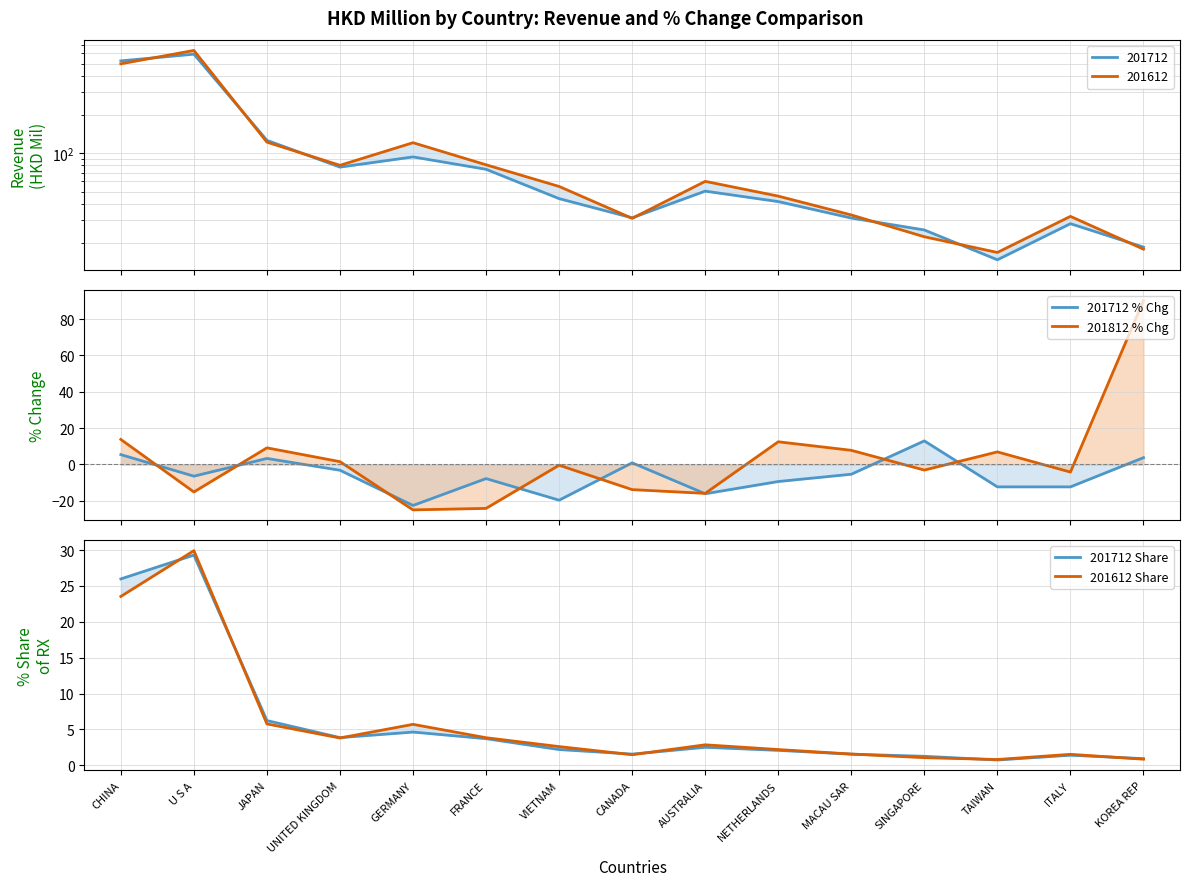

Reading left to right, list all the values displayed in this chart.

201712 % Chg: CHINA=5.4	U S A=-6.4	JAPAN=3.3	UNITED KINGDOM=-3.2	GERMANY=-22.6	FRANCE=-7.8	VIETNAM=-19.6	CANADA=0.9	AUSTRALIA=-16.1	NETHERLANDS=-9.4	MACAU SAR=-5.4	SINGAPORE=13.0	TAIWAN=-12.3	ITALY=-12.3	KOREA REP=3.8
201812 % Chg: CHINA=13.8	U S A=-15.1	JAPAN=9.2	UNITED KINGDOM=1.6	GERMANY=-25.0	FRANCE=-24.2	VIETNAM=-0.4	CANADA=-13.8	AUSTRALIA=-15.9	NETHERLANDS=12.5	MACAU SAR=7.8	SINGAPORE=-3.1	TAIWAN=6.9	ITALY=-4.2	KOREA REP=90.2
201712 Share: CHINA=26.0	U S A=29.3	JAPAN=6.2	UNITED KINGDOM=3.8	GERMANY=4.6	FRANCE=3.7	VIETNAM=2.2	CANADA=1.5	AUSTRALIA=2.5	NETHERLANDS=2.1	MACAU SAR=1.5	SINGAPORE=1.2	TAIWAN=0.7	ITALY=1.4	KOREA REP=0.9
201612 Share: CHINA=23.5	U S A=29.9	JAPAN=5.8	UNITED KINGDOM=3.8	GERMANY=5.7	FRANCE=3.8	VIETNAM=2.6	CANADA=1.5	AUSTRALIA=2.8	NETHERLANDS=2.2	MACAU SAR=1.6	SINGAPORE=1.1	TAIWAN=0.8	ITALY=1.5	KOREA REP=0.8